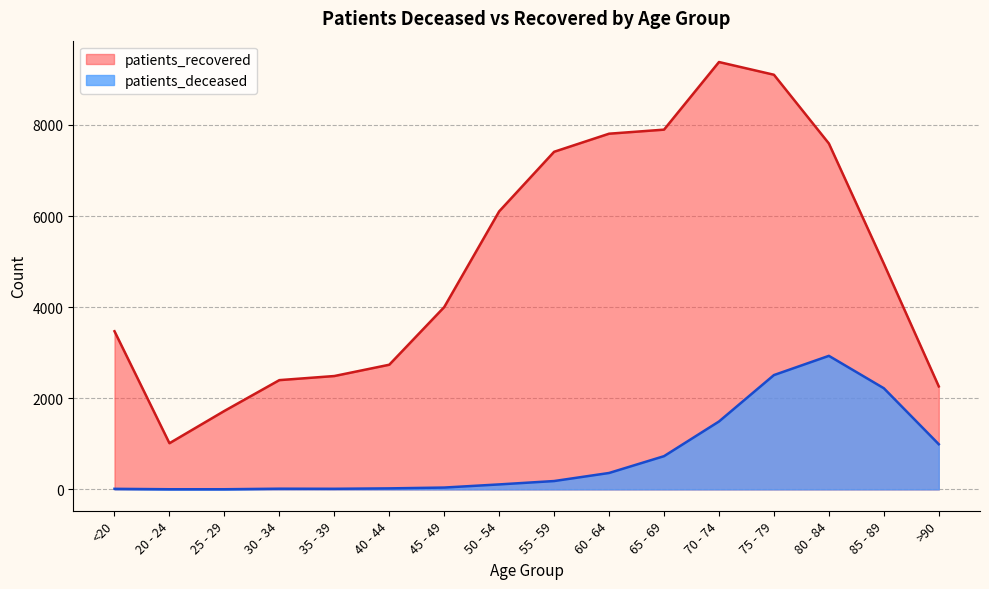

Reading right to left, what are all the values shown in this chart?

patients_deceased: >90=991	85 - 89=2220	80 - 84=2931	75 - 79=2509	70 - 74=1490	65 - 69=729	60 - 64=360	55 - 59=183	50 - 54=109	45 - 49=40	40 - 44=22	35 - 39=13	30 - 34=15	25 - 29=3	20 - 24=3	<20=12
patients_recovered: >90=2260	85 - 89=4954	80 - 84=7592	75 - 79=9101	70 - 74=9380	65 - 69=7896	60 - 64=7807	55 - 59=7410	50 - 54=6102	45 - 49=4001	40 - 44=2736	35 - 39=2488	30 - 34=2398	25 - 29=1722	20 - 24=1013	<20=3471